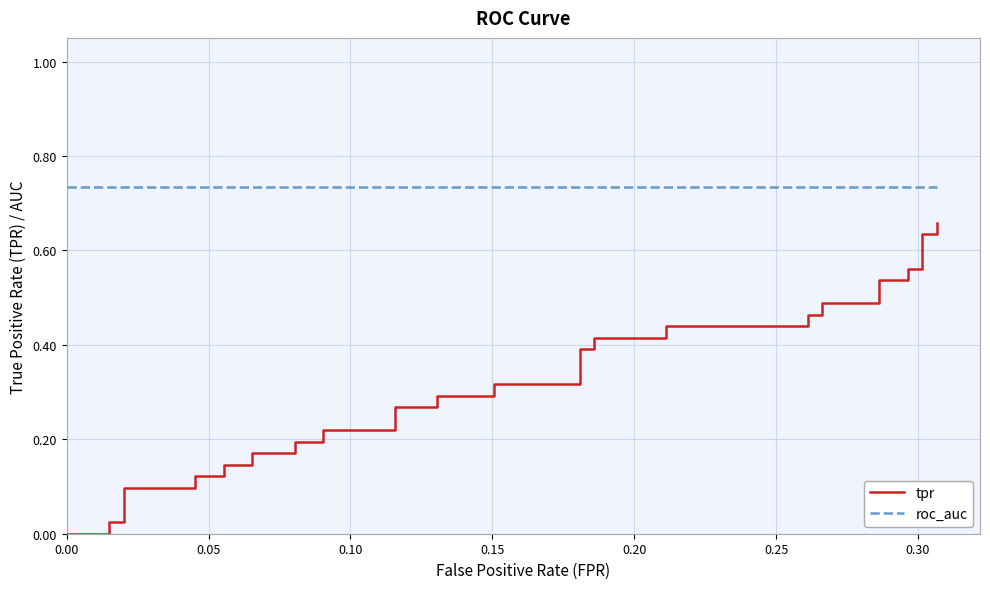

What is the value of the tpr point at the 32nd from the left?

0.5